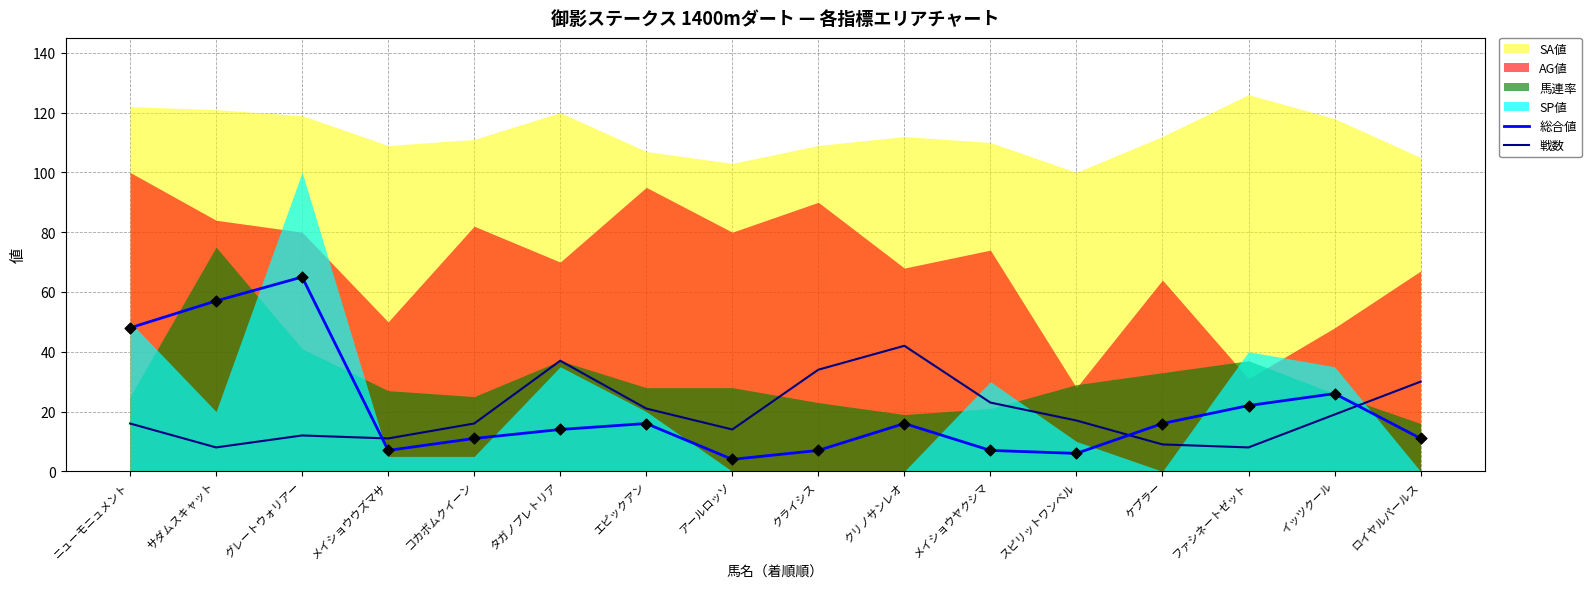

What is the maximum value for 総合値?

65